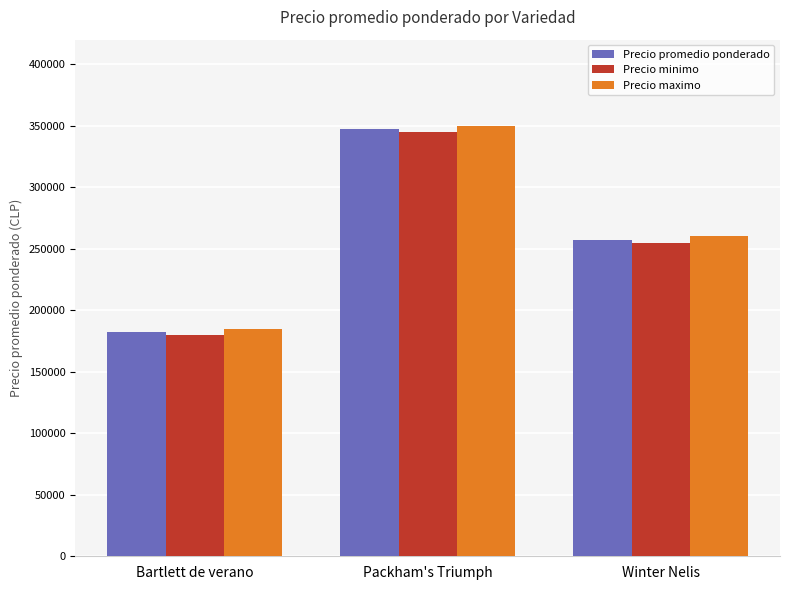

What position from the right is Packham's Triumph?

2